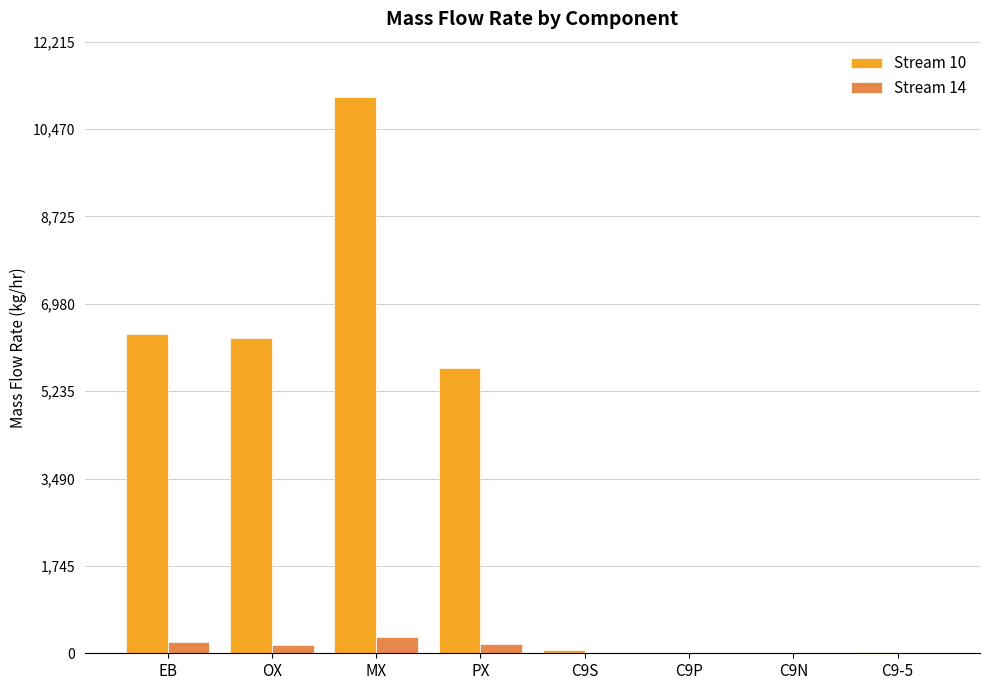

Are the bars horizontal?

No